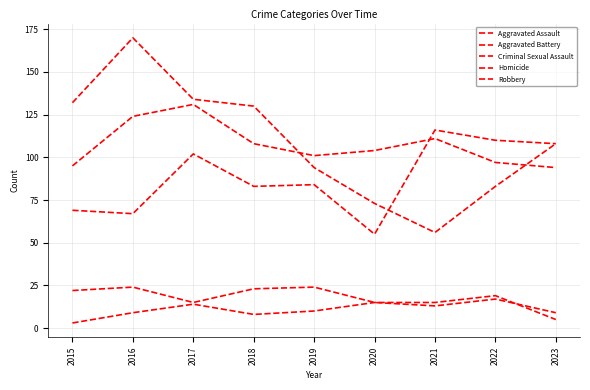

How many lines are shown in the chart?

5